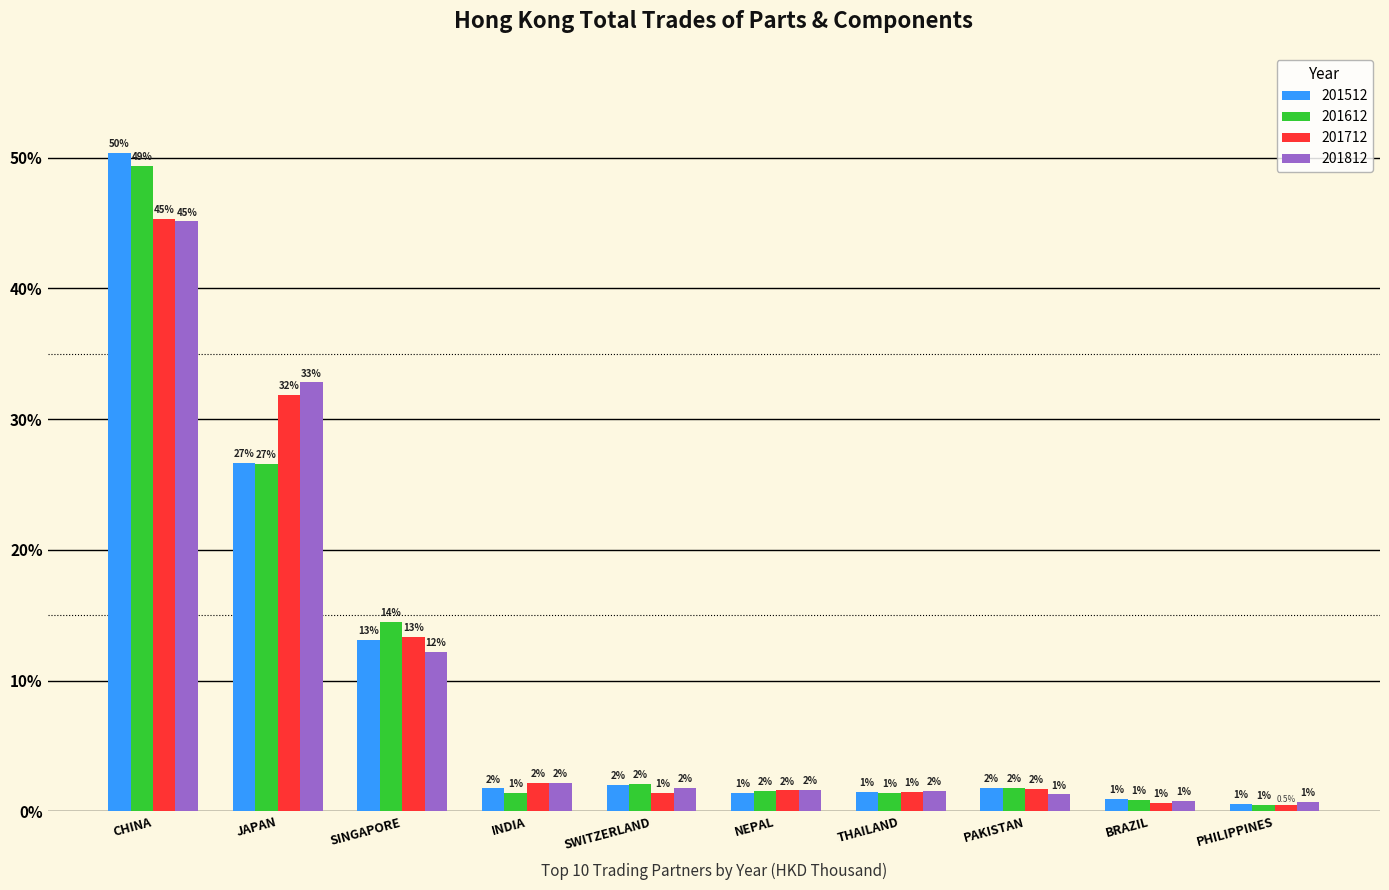

Which category has the lowest value across all series?

PHILIPPINES